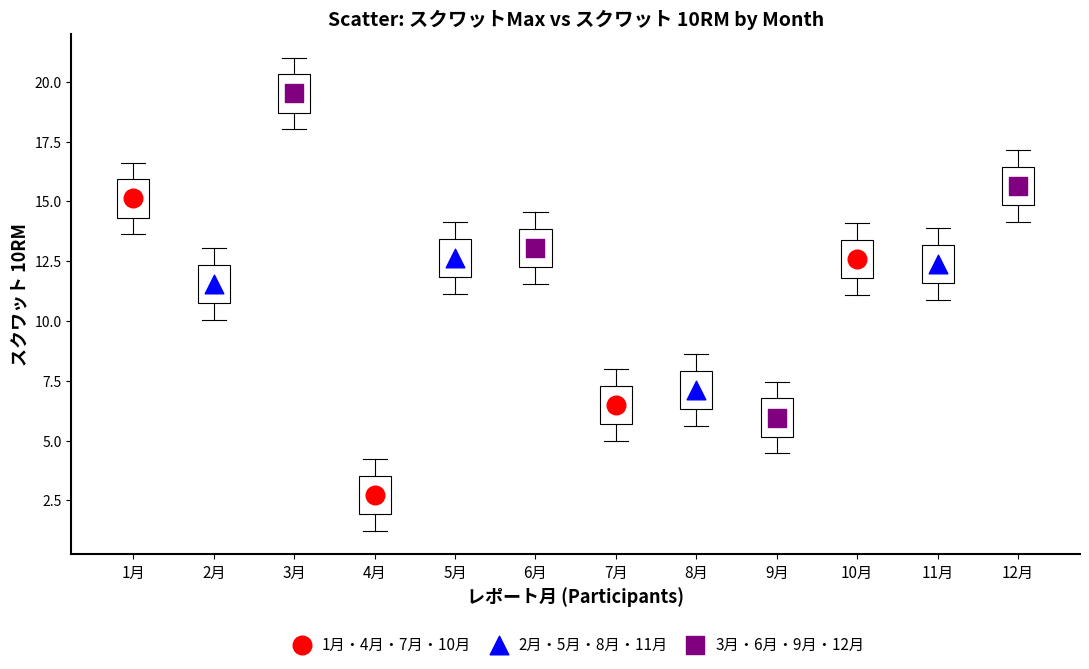

What are all the series names shown in the legend?

1月・4月・7月・10月, 2月・5月・8月・11月, 3月・6月・9月・12月